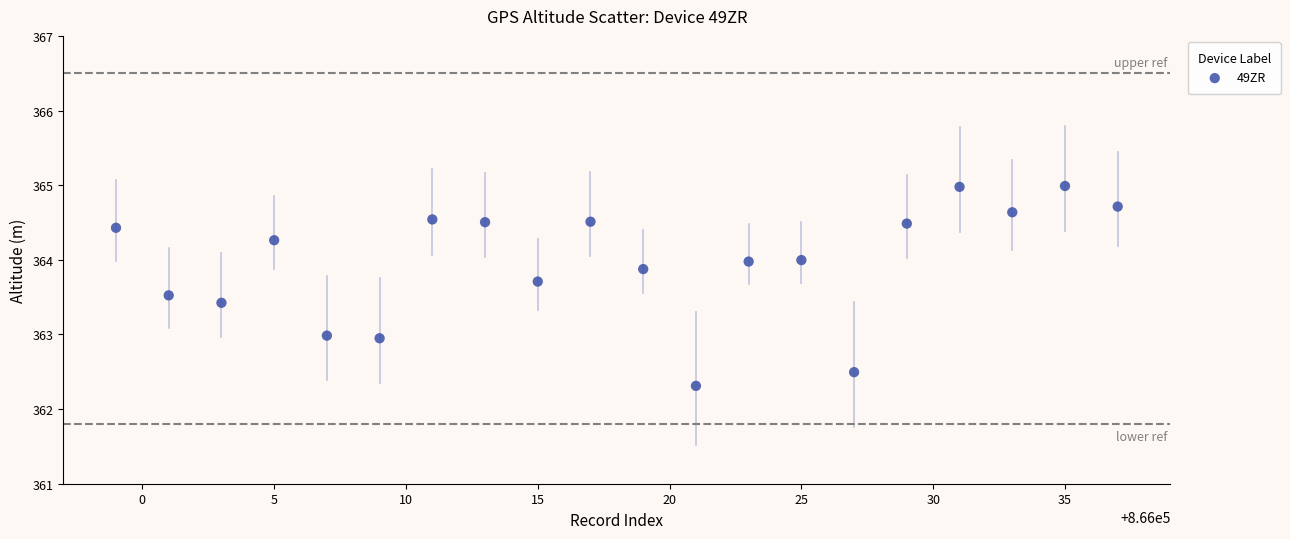

What is the range of X values (max minus min)?

38.0